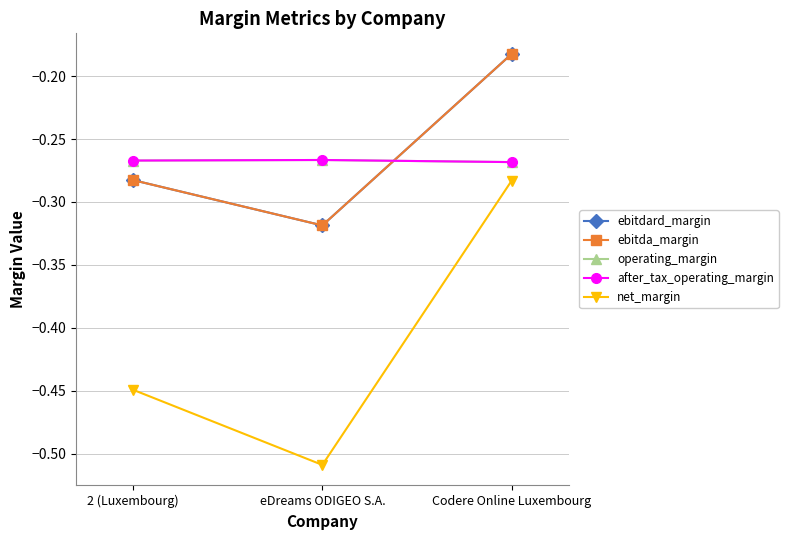

What is the smallest value displayed?

-0.5